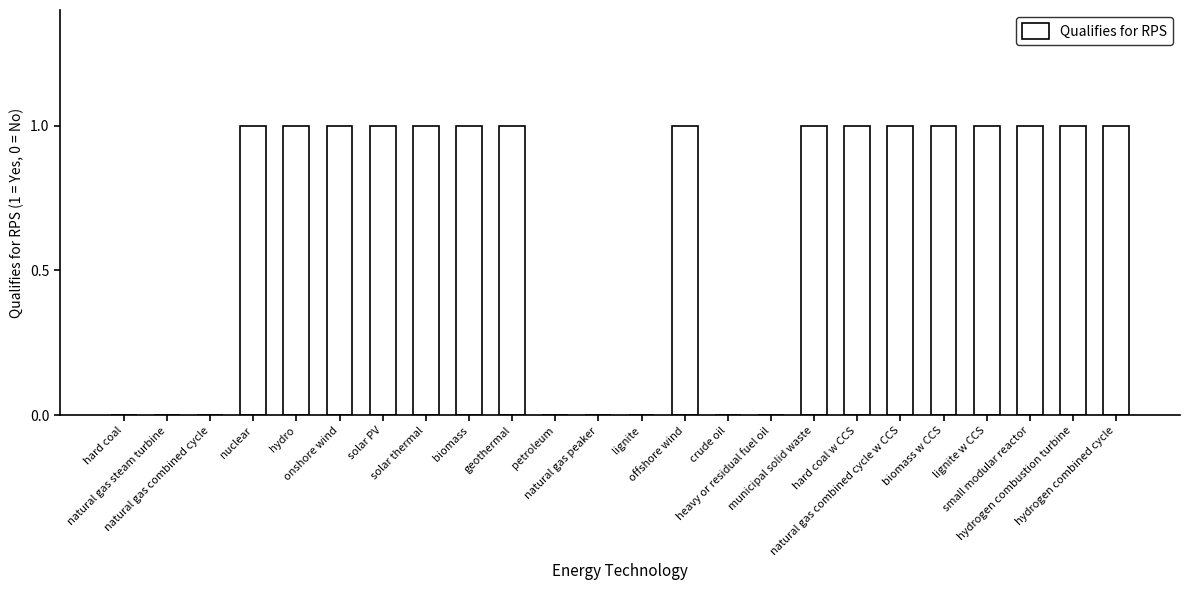

What is the difference between the values at biomass and lignite?

1